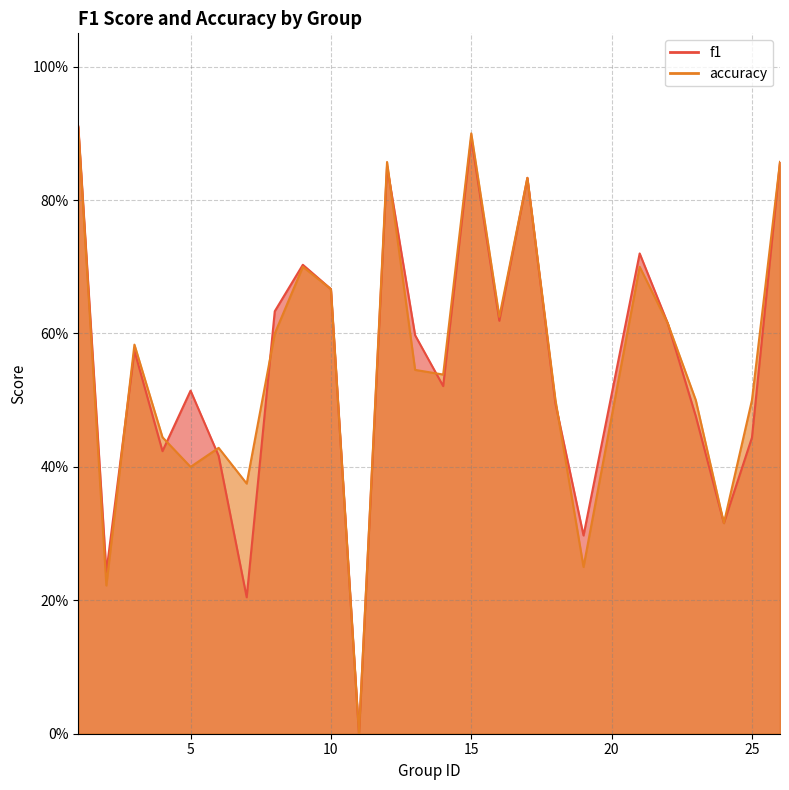

At which category does the chart reach its minimum across all series?

11